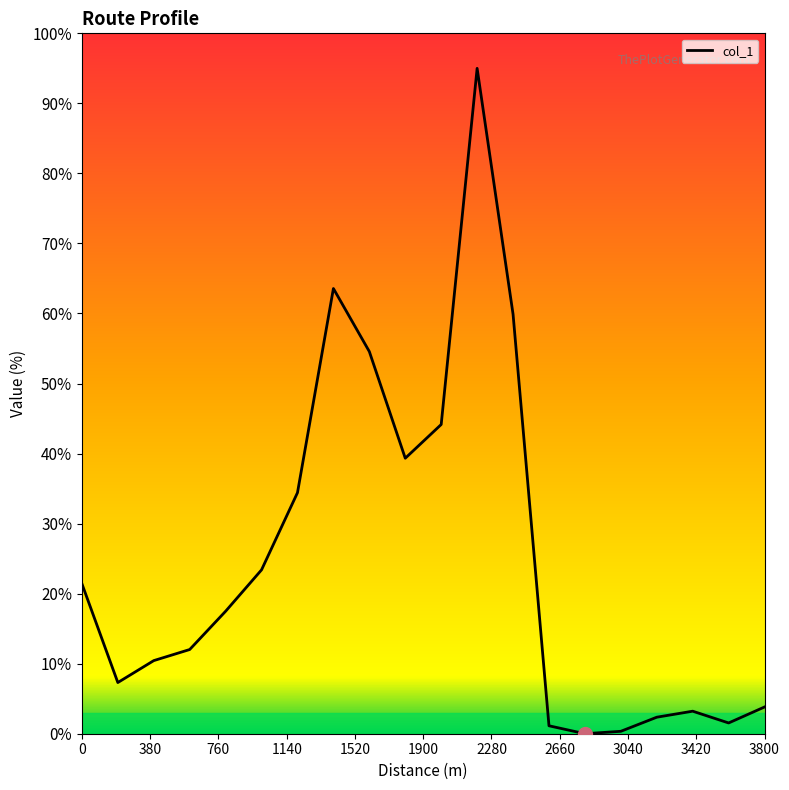

What is the difference between the maximum and minimum values?

95.0